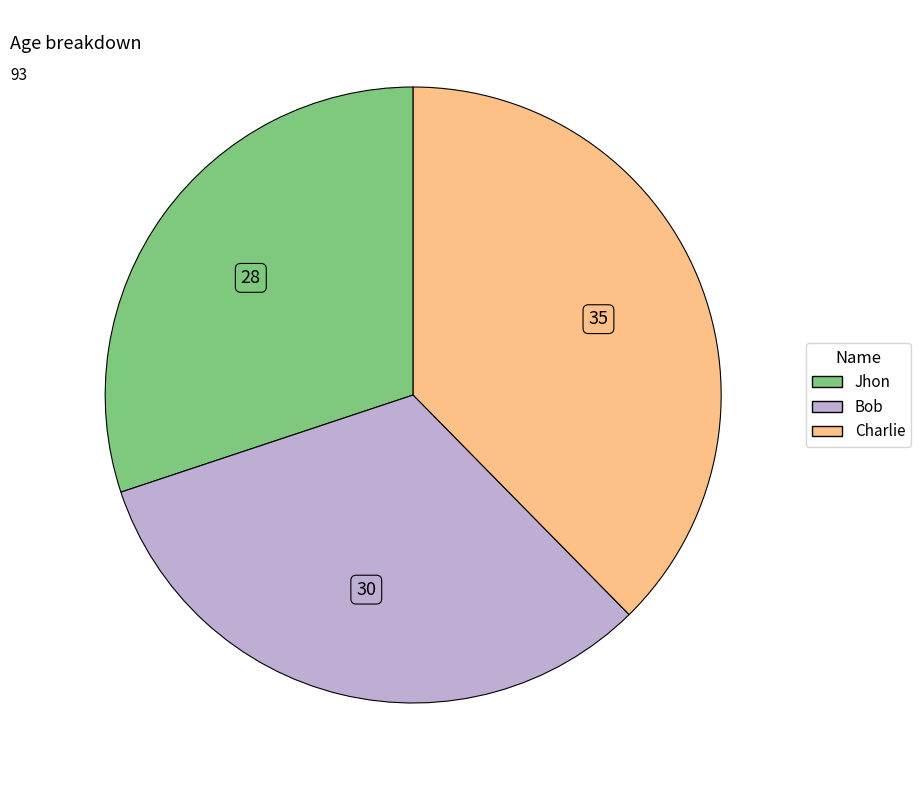

Is it true that Charlie is 38% of the pie?

True